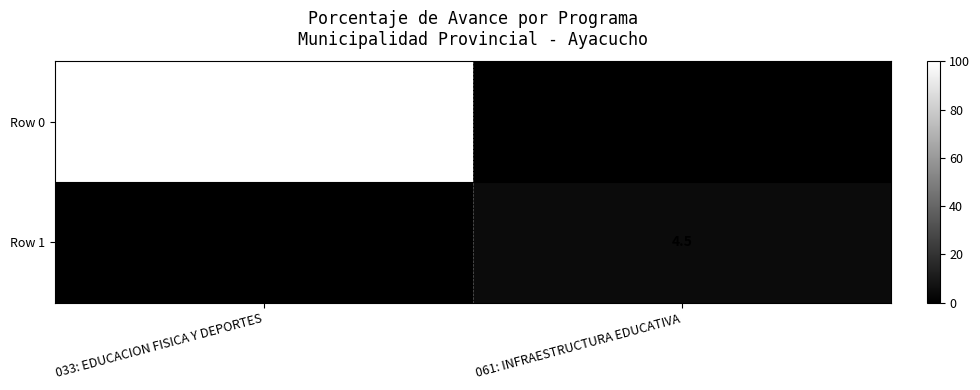

True or false: Row 0 has a value of 100.0 at 033: EDUCACION FISICA Y DEPORTES.

True